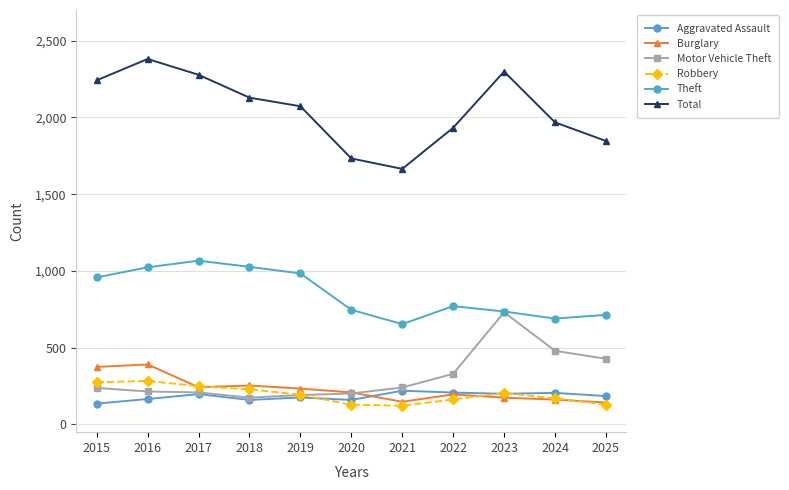

What are all the series names shown in the legend?

Aggravated Assault, Burglary, Motor Vehicle Theft, Robbery, Theft, Total